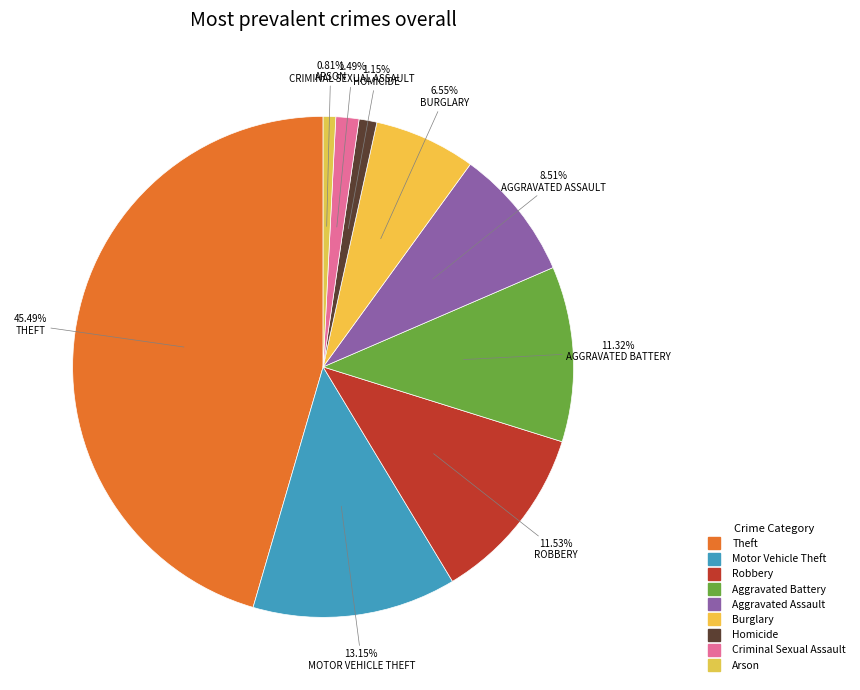

Is there any slice that represents more than half of the pie?

No